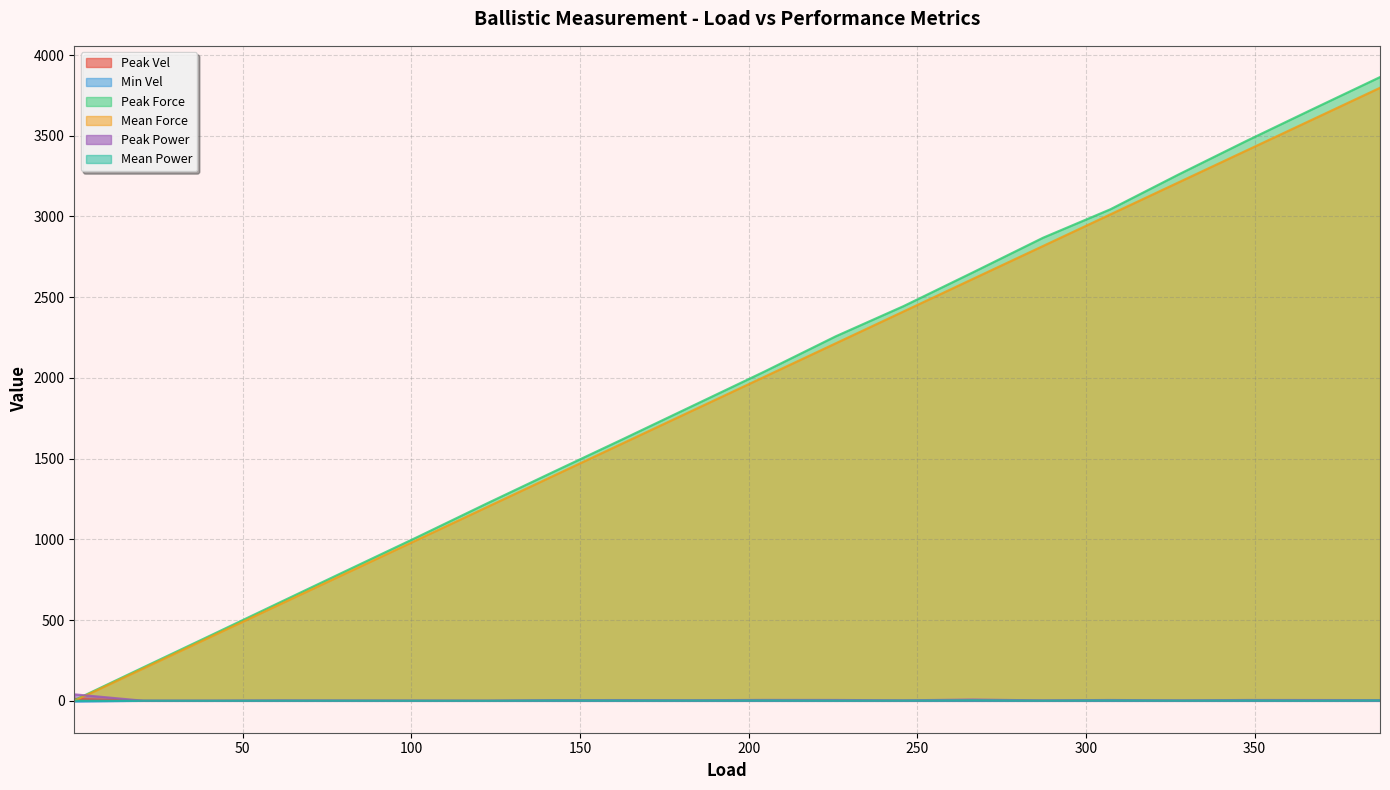

At which category does the chart reach its peak across all series?

387.212